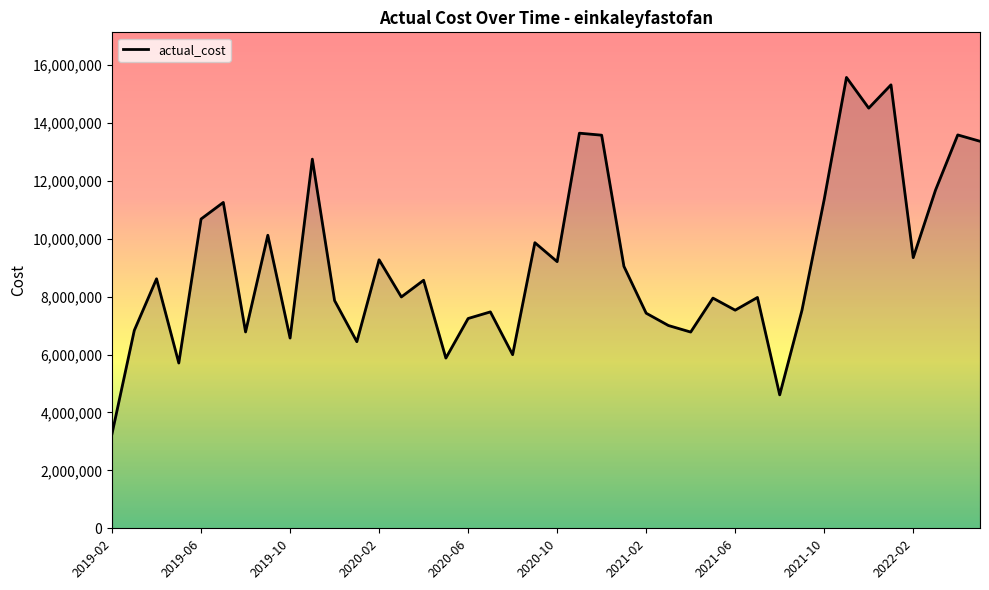

What is the maximum value shown in the chart?

15567041